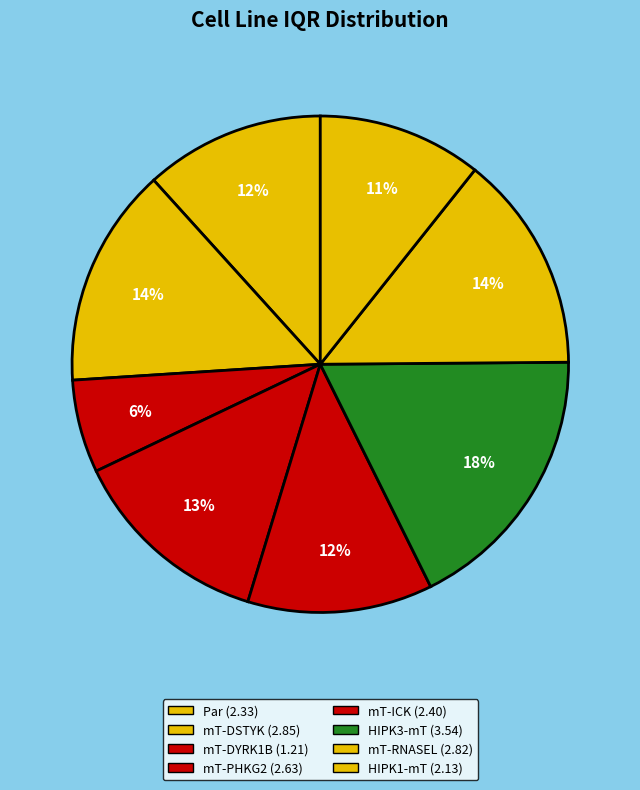

How many segments does this pie chart have?

8